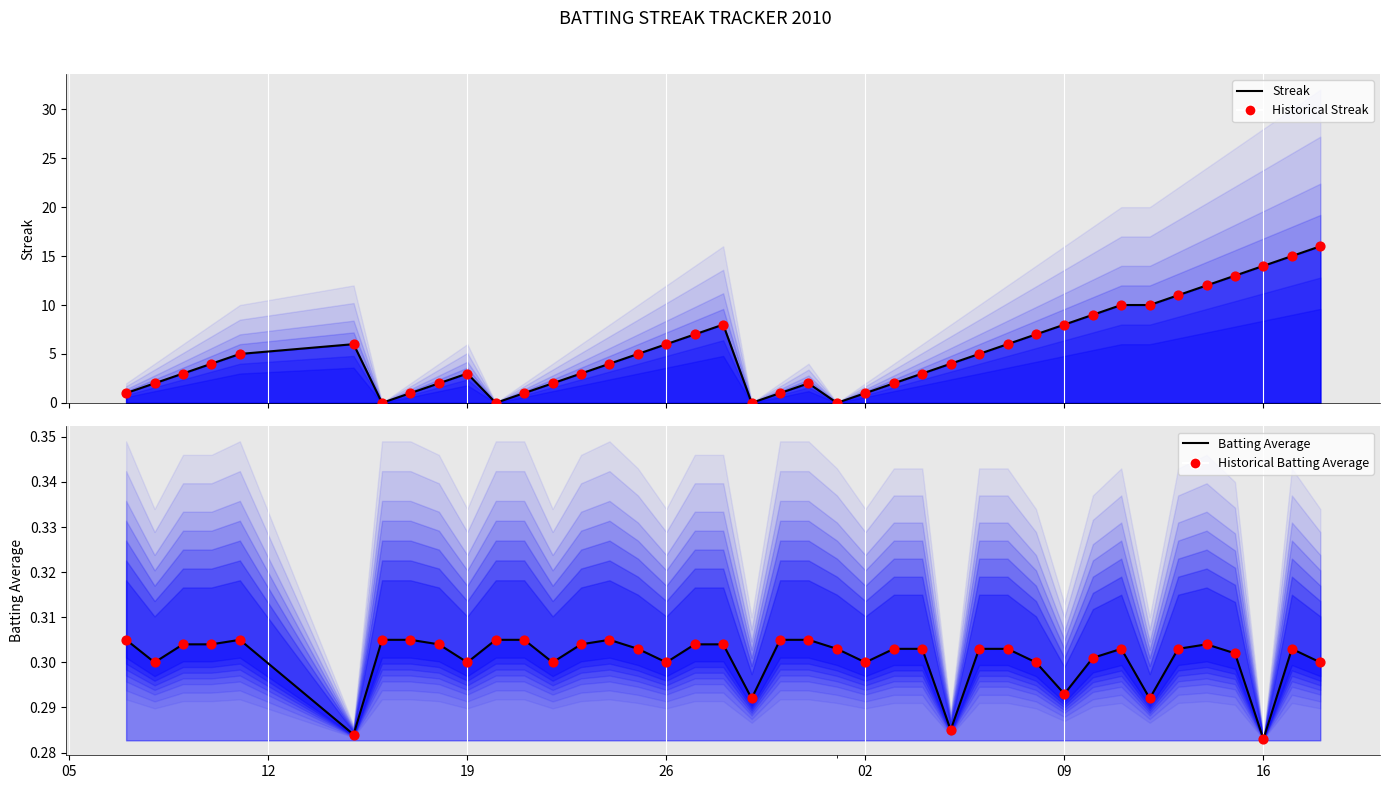

Which series has the largest total across all categories?

Streak (line)